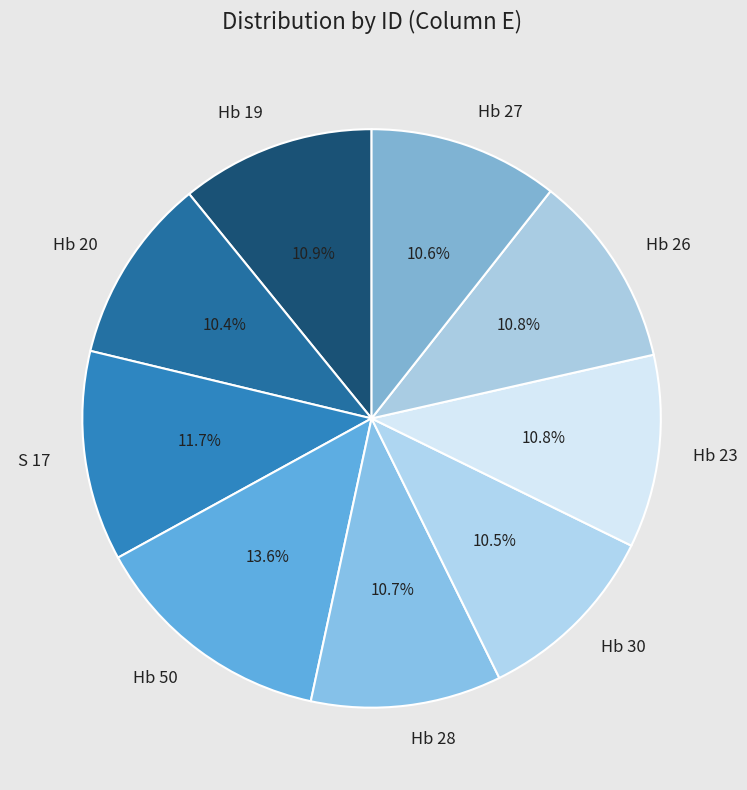

To the nearest percent, what is the combined percentage of Hb 23 and Hb 30?

21%